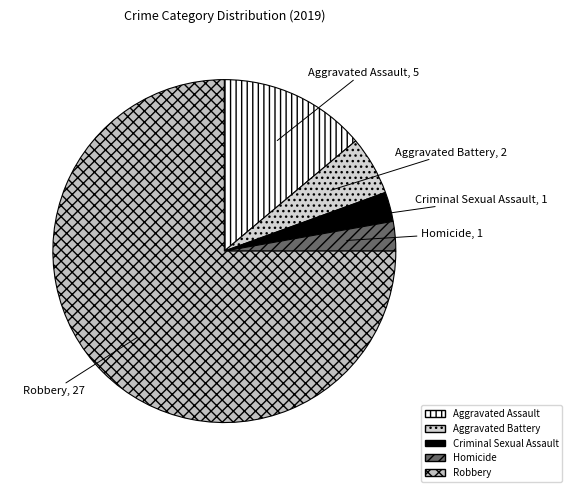

How many segments does this pie chart have?

5